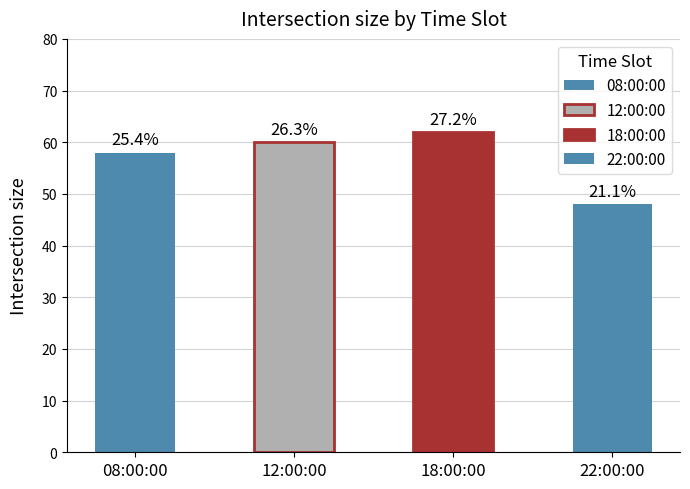

Between 22:00:00 and 08:00:00, which is larger?

08:00:00